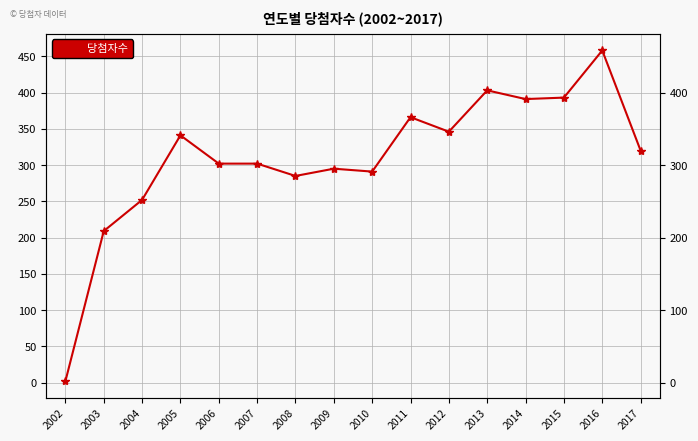

Approximately how many times larger is the value at 2008 compared to 2015?

0.7